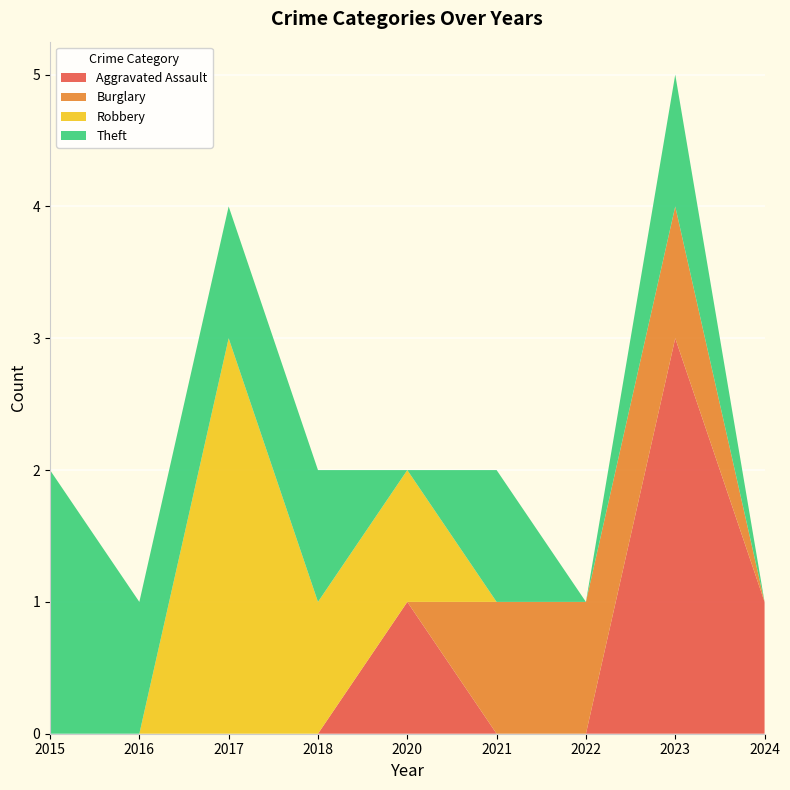

Reading left to right, extract all data points from this chart.

Aggravated Assault: 2015=0	2016=0	2017=0	2018=0	2020=1	2021=0	2022=0	2023=3	2024=1
Burglary: 2015=0	2016=0	2017=0	2018=0	2020=0	2021=1	2022=1	2023=1	2024=0
Robbery: 2015=0	2016=0	2017=3	2018=1	2020=1	2021=0	2022=0	2023=0	2024=0
Theft: 2015=2	2016=1	2017=1	2018=1	2020=0	2021=1	2022=0	2023=1	2024=0